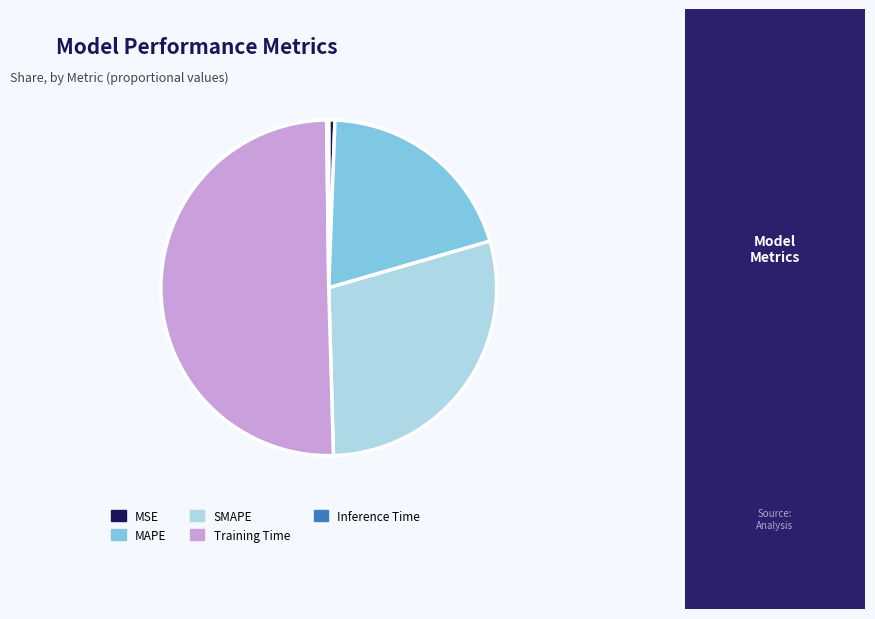

Does MSE represent more than half of the total?

No